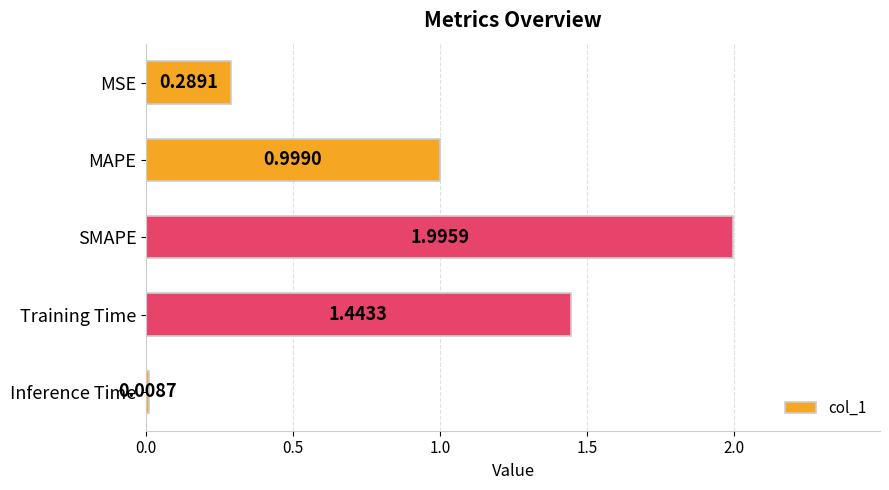

What is the label of the 1st bar from the bottom?

Inference Time